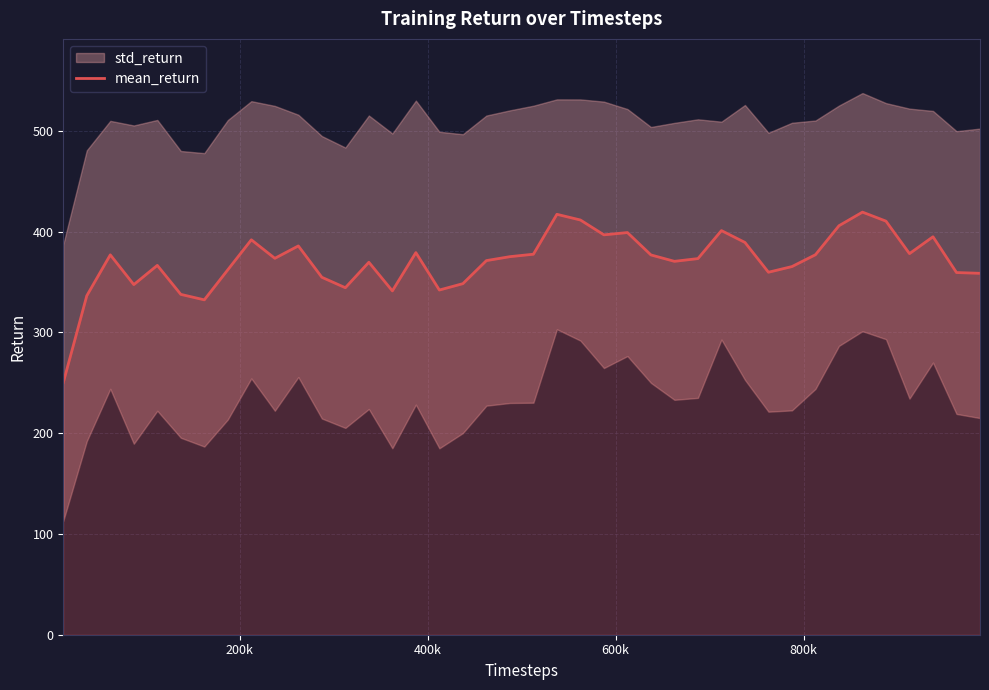

What is the average value?

370.8